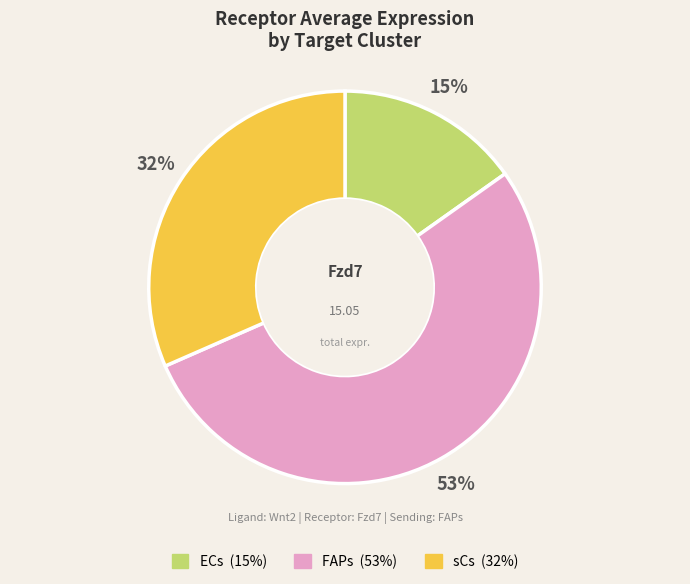

How many segments does this pie chart have?

3